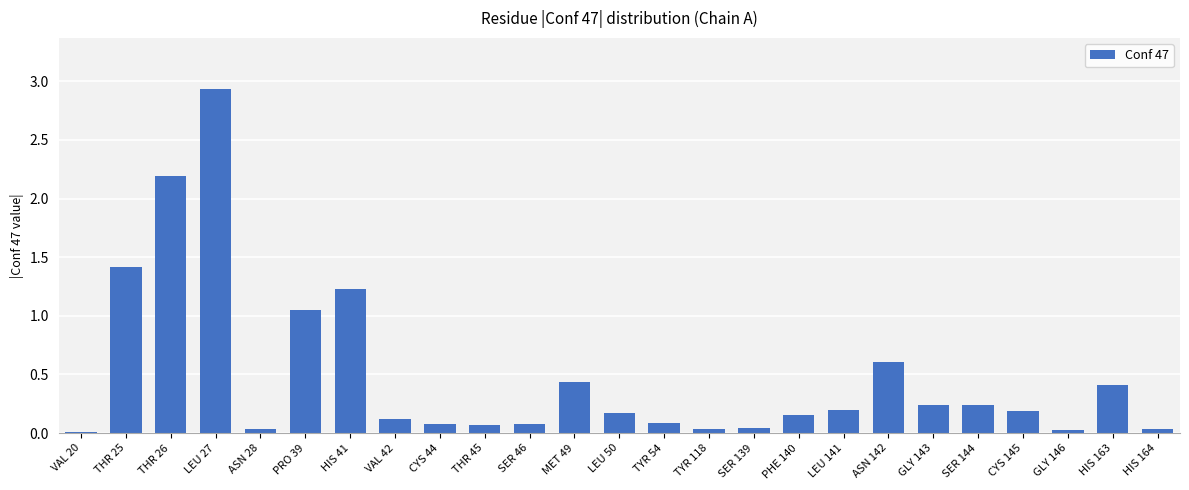

Are the bars grouped side by side (vs. stacked)?

No